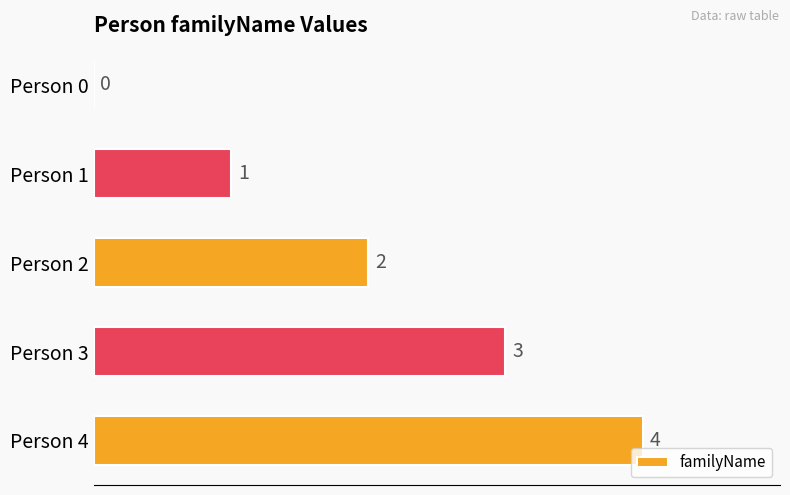

At which label is the value closest to 2?

Person 2